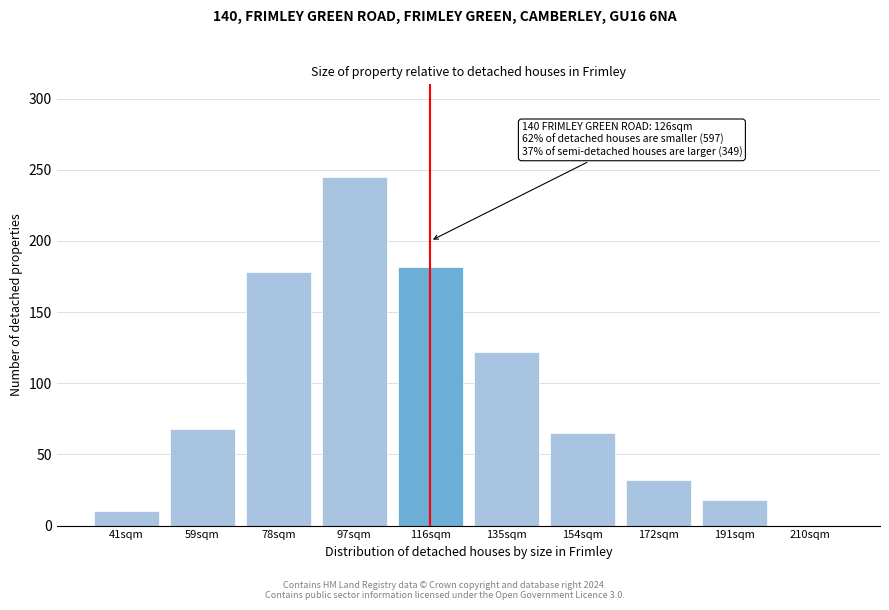

Reading left to right, extract all data points from this chart.

41sqm=10	59sqm=68	78sqm=178	97sqm=245	116sqm=182	135sqm=122	154sqm=65	172sqm=32	191sqm=18	210sqm=0